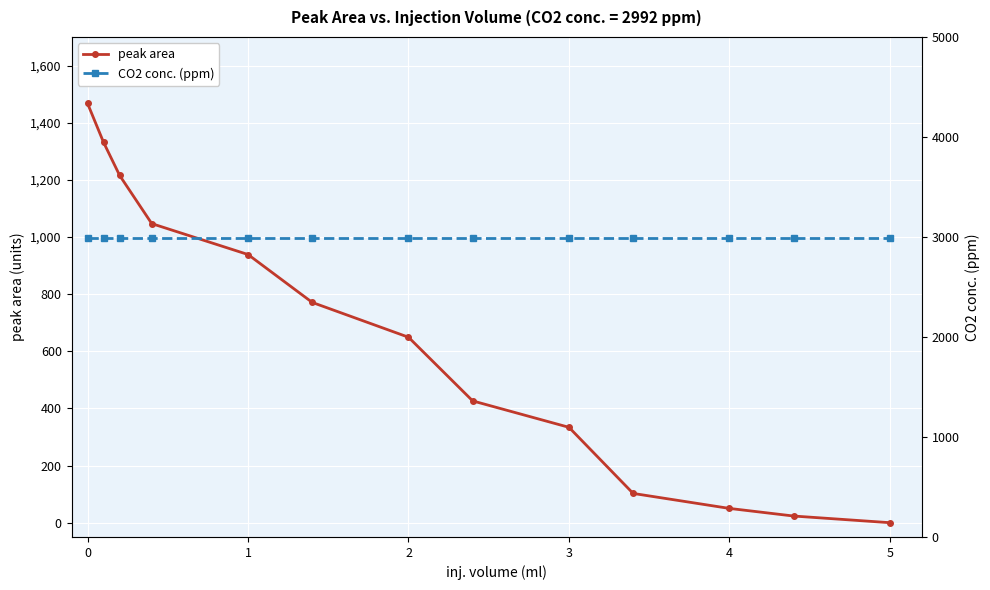

The value of peak area at 5 is 0.0. True or false?

True